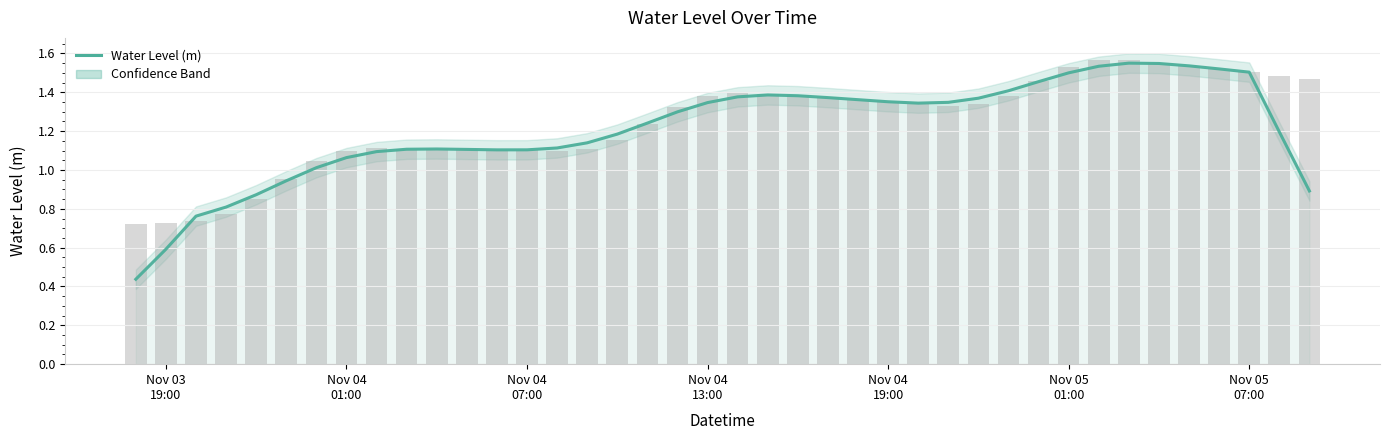

What is the difference between the second highest and minimum values?

1.1